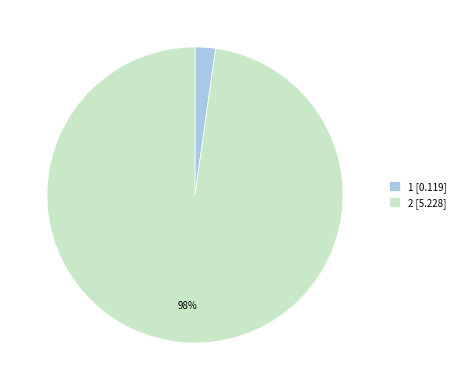

How many slices are in this pie chart?

2